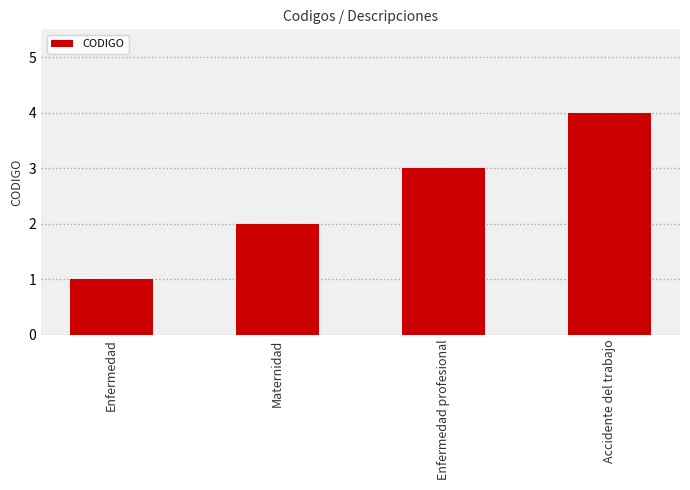

Rank the categories by value from highest to lowest.

Accidente del trabajo, Enfermedad profesional, Maternidad, Enfermedad